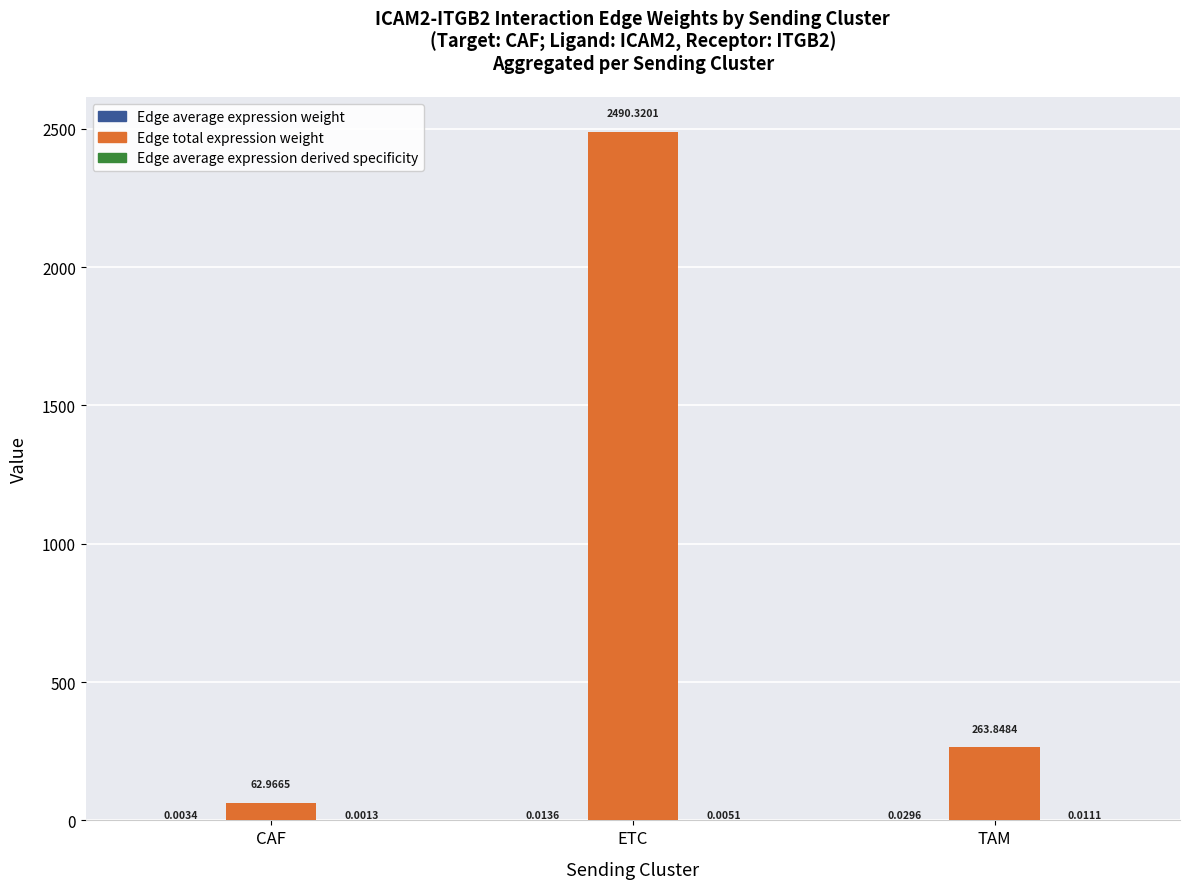

Where does the Edge total expression weight series first go above 263?

ETC